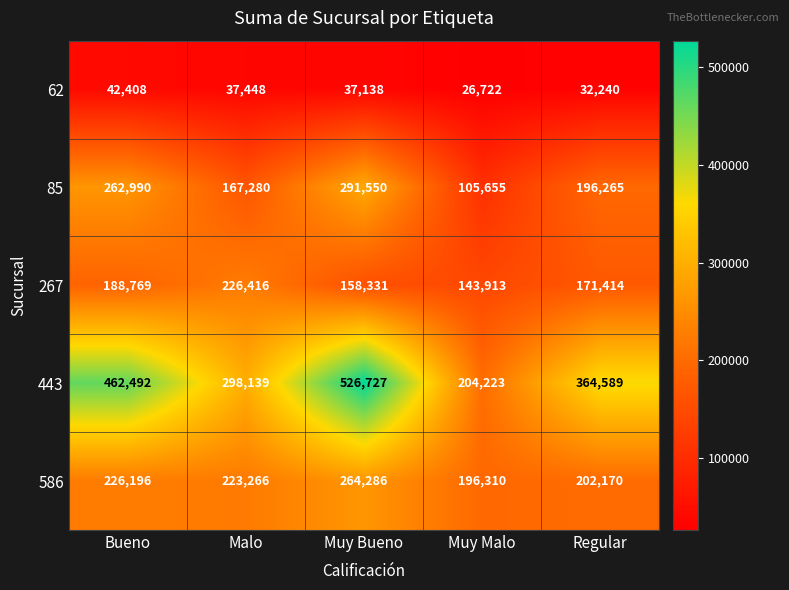

Between Muy Bueno and Muy Malo, which series saw the biggest shift?

443